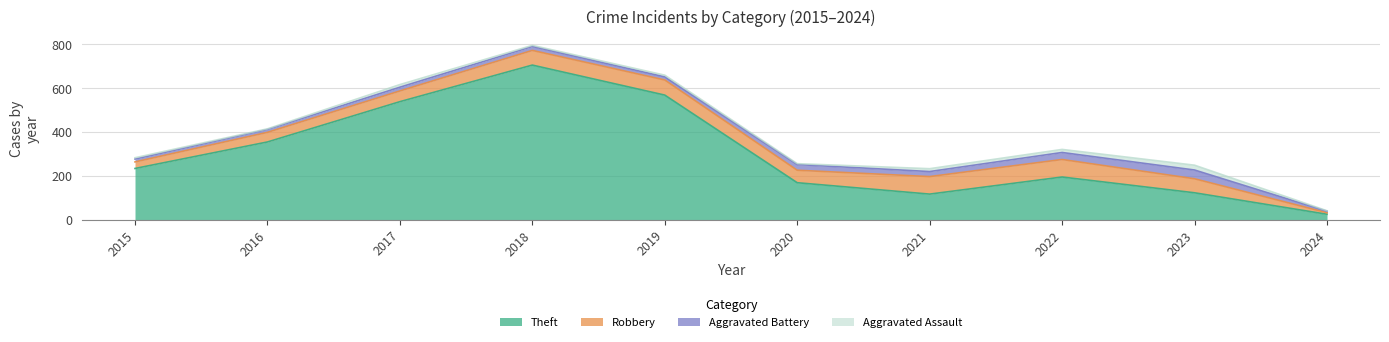

How many values in the Aggravated Battery series are below 18?

5